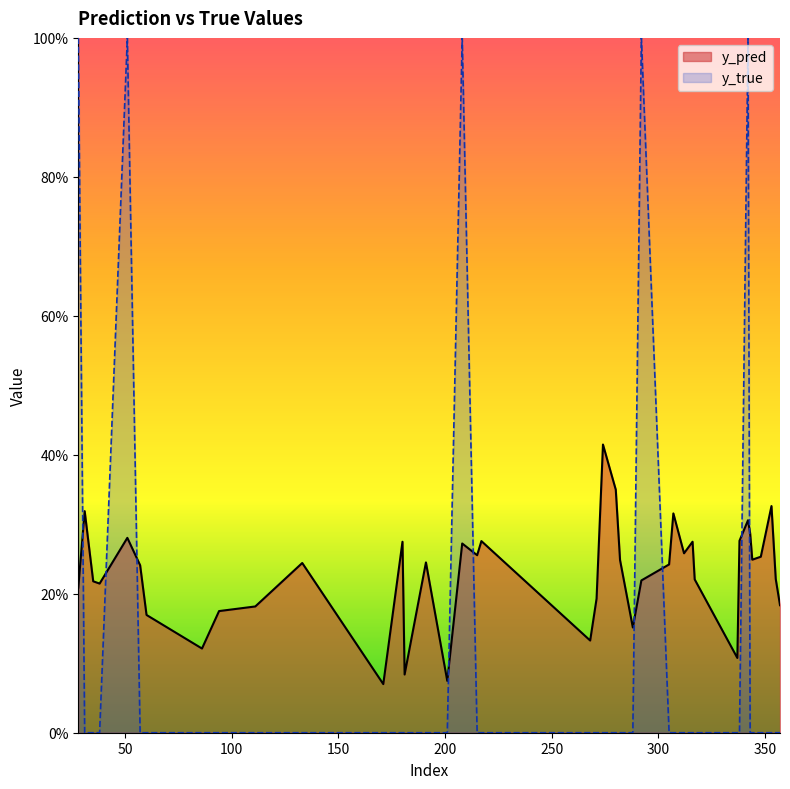

What are all the series names shown in the legend?

y_pred, y_true